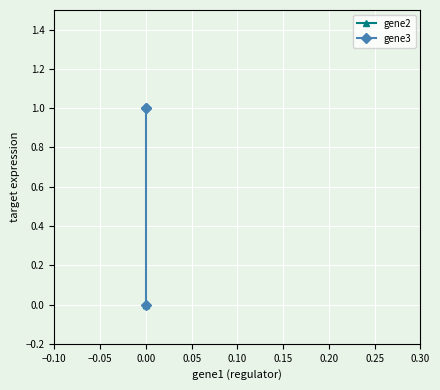

What is the average value of the gene3 series?

1